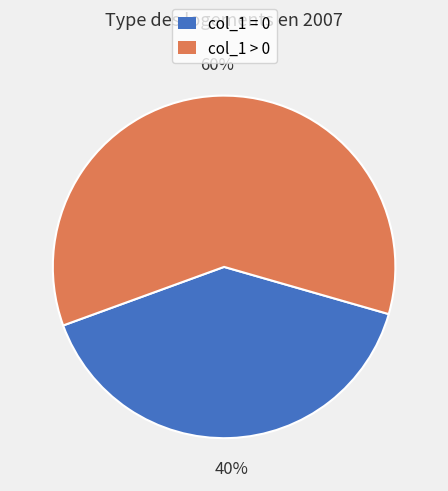

Combined, do col_1 > 0 and col_1 = 0 account for over 50%?

Yes